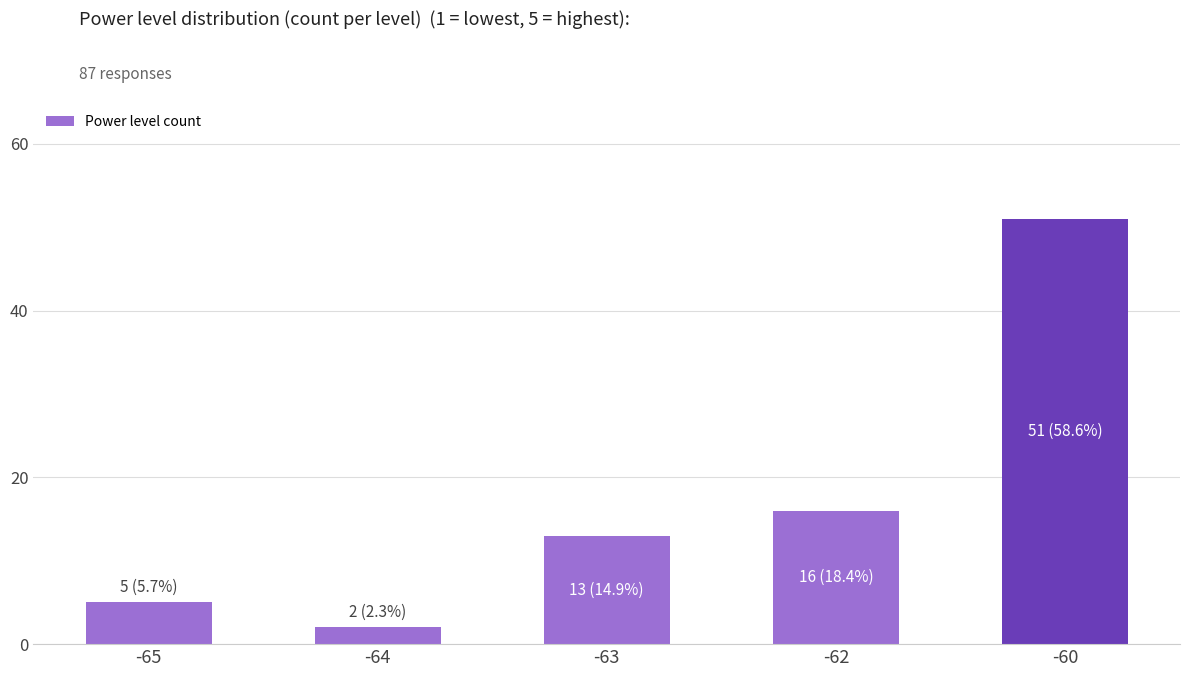

What is the smallest value displayed?

2